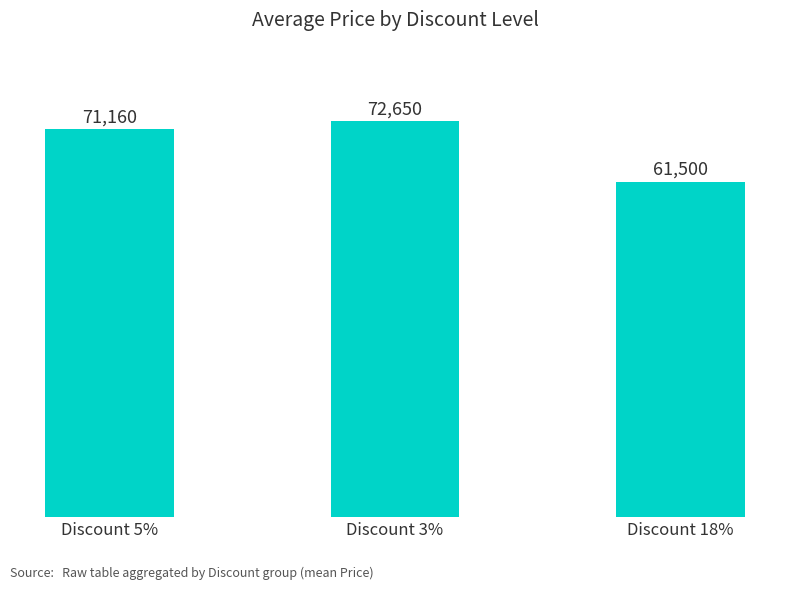

What is the label of the 2nd bar from the right?

Discount 3%